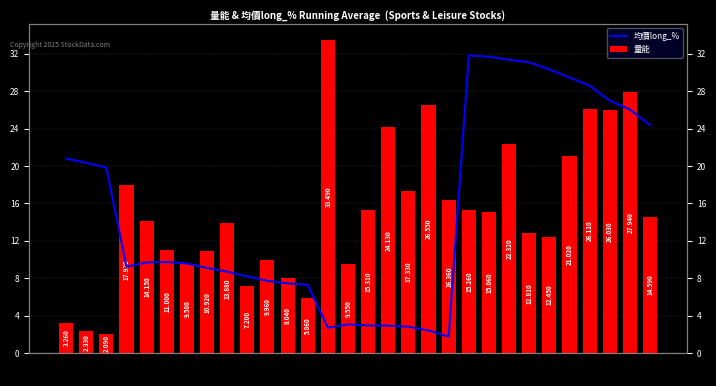

Which category has the highest value across all series?

06-11